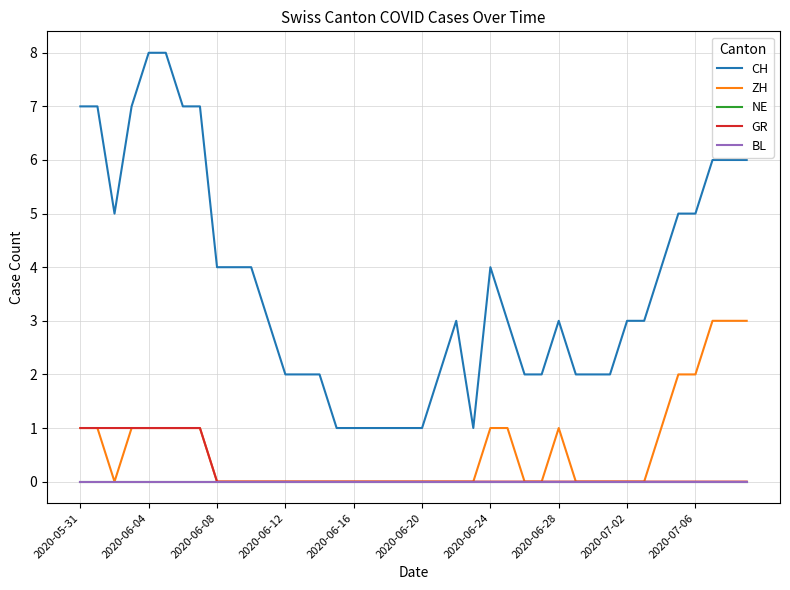

At which label is BL closest to 0?

2020-05-31